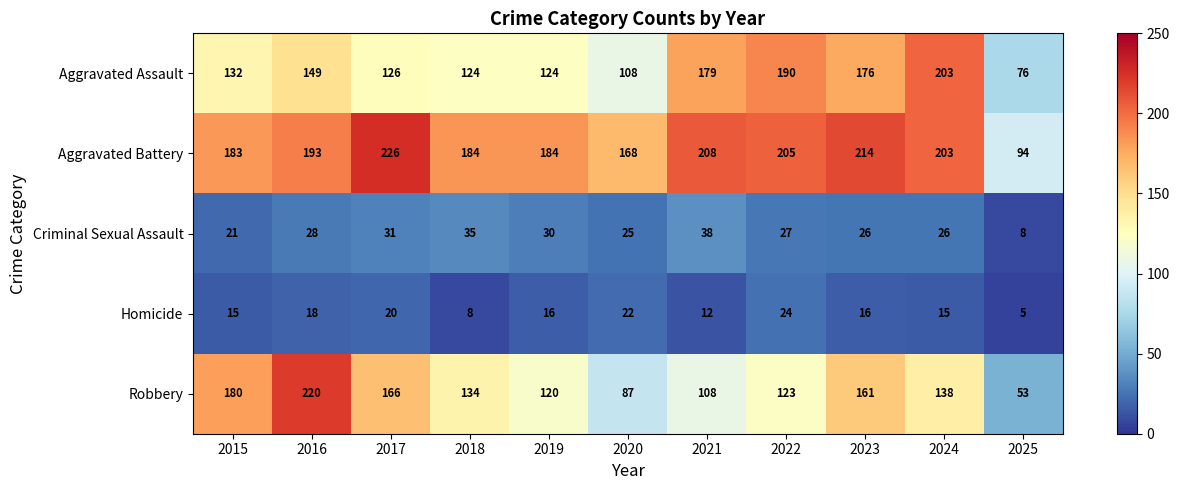

Which category has the lowest value across all series?

2025